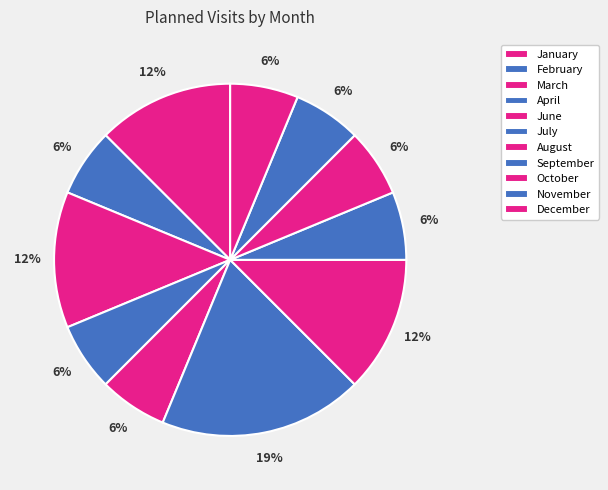

To the nearest percent, what portion does December represent?

6%